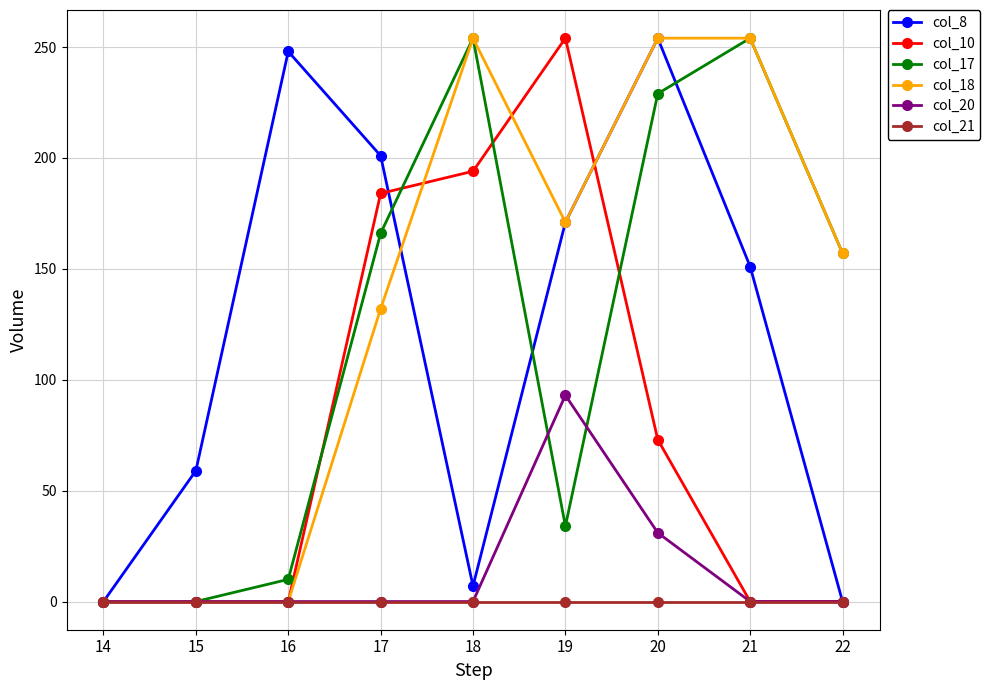

Reading right to left, what are all the values shown in this chart?

col_8: 0	151	254	171	7	201	248	59	0
col_10: 0	0	73	254	194	184	0	0	0
col_17: 157	254	229	34	254	166	10	0	0
col_18: 157	254	254	171	254	132	0	0	0
col_20: 0	0	31	93	0	0	0	0	0
col_21: 0	0	0	0	0	0	0	0	0